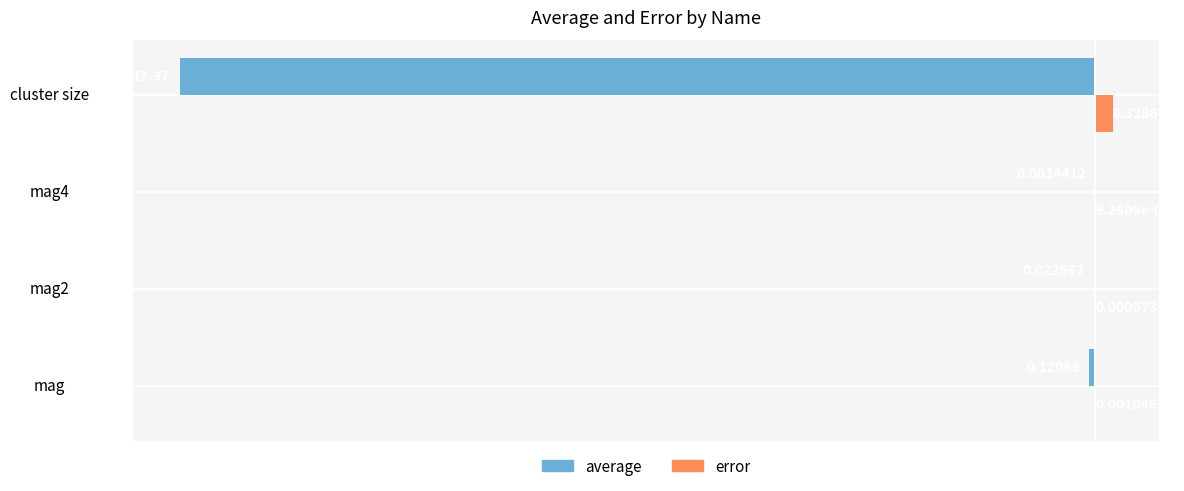

Which series changed the most between mag4 and cluster size?

average